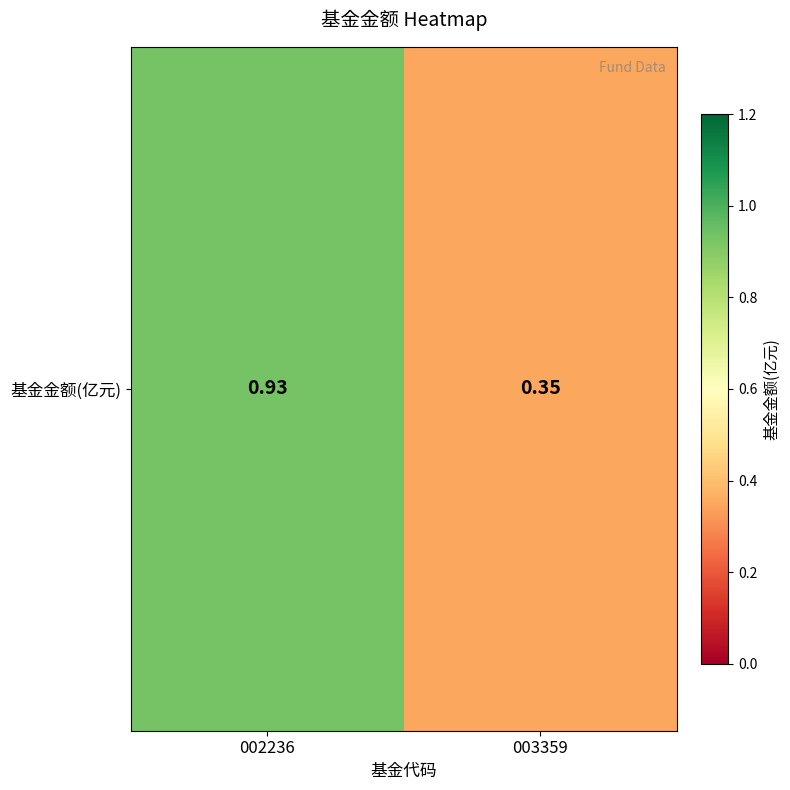

What is the sum of the values at 003359 and 002236?

1.3